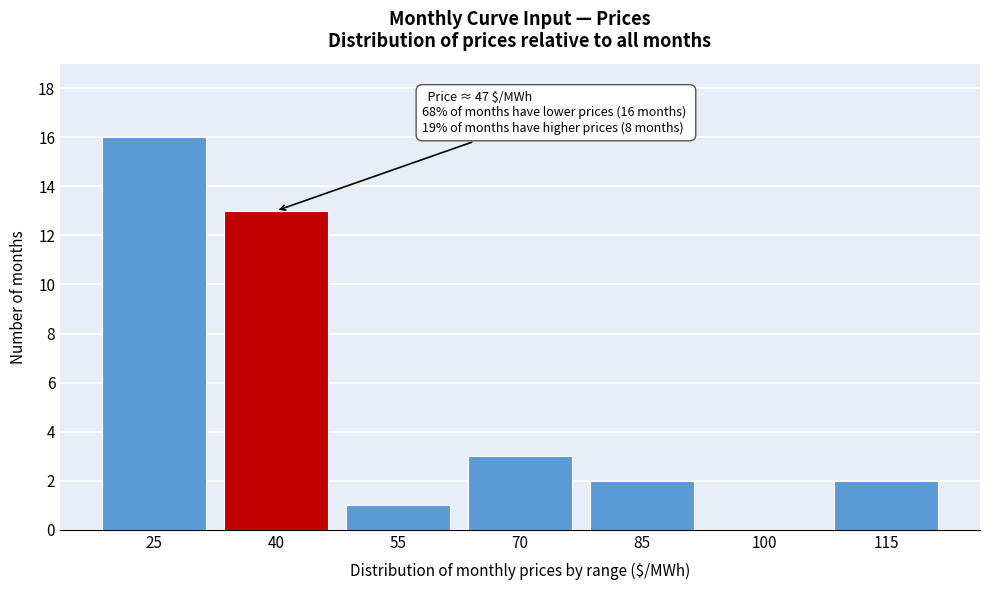

Reading right to left, transcribe all the data shown in this chart.

115=2	100=0	85=2	70=3	55=1	40=13	25=16